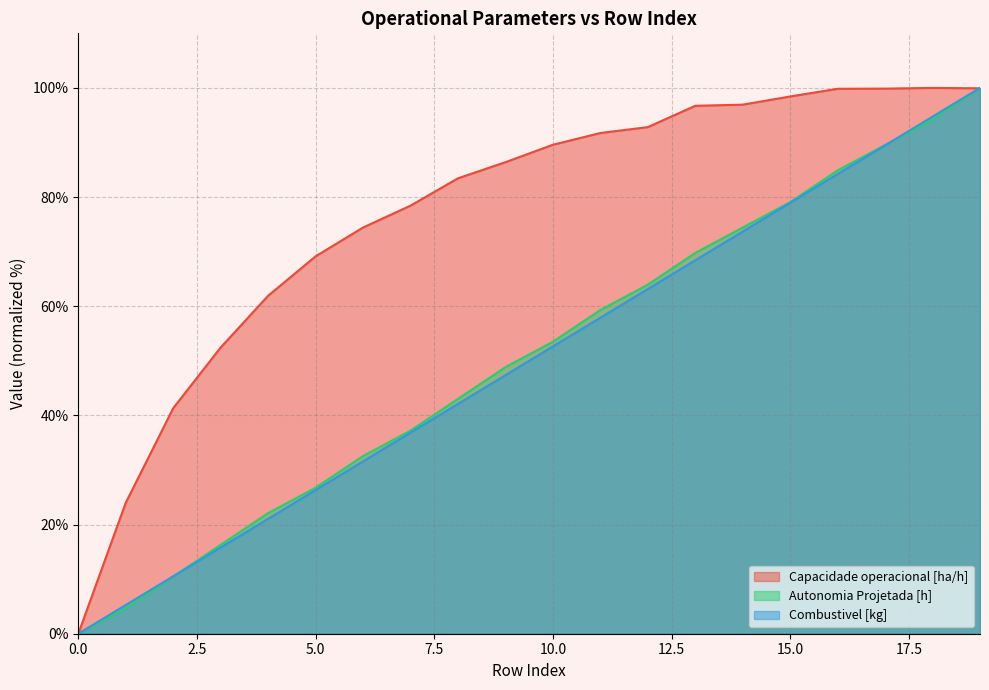

At 17, list the series in order from smallest to largest.

Combustivel [kg], Autonomia Projetada [h], Capacidade operacional [ha/h]